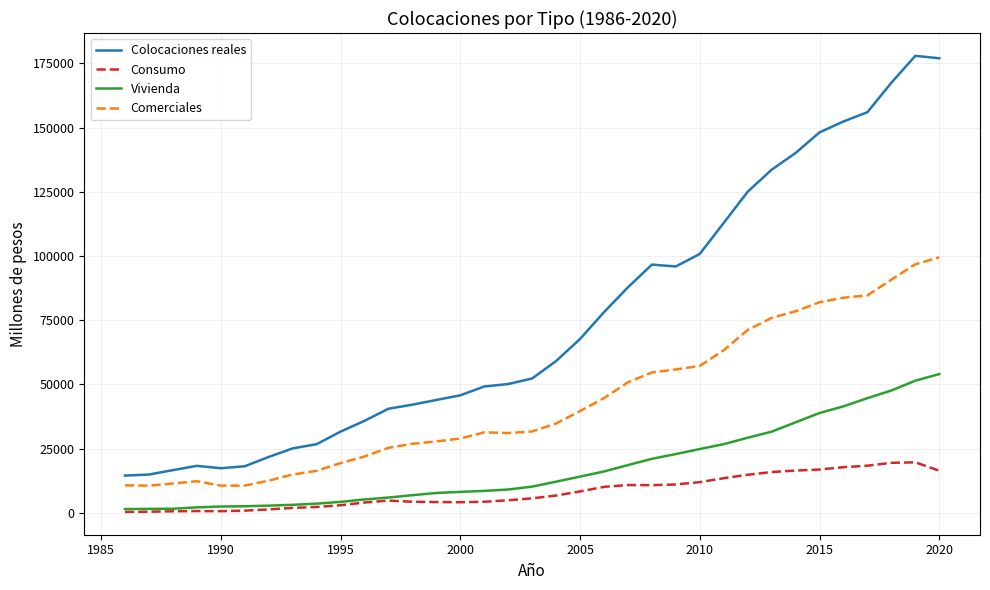

List the series in order of their peak value, highest first.

Colocaciones reales, Comerciales, Vivienda, Consumo